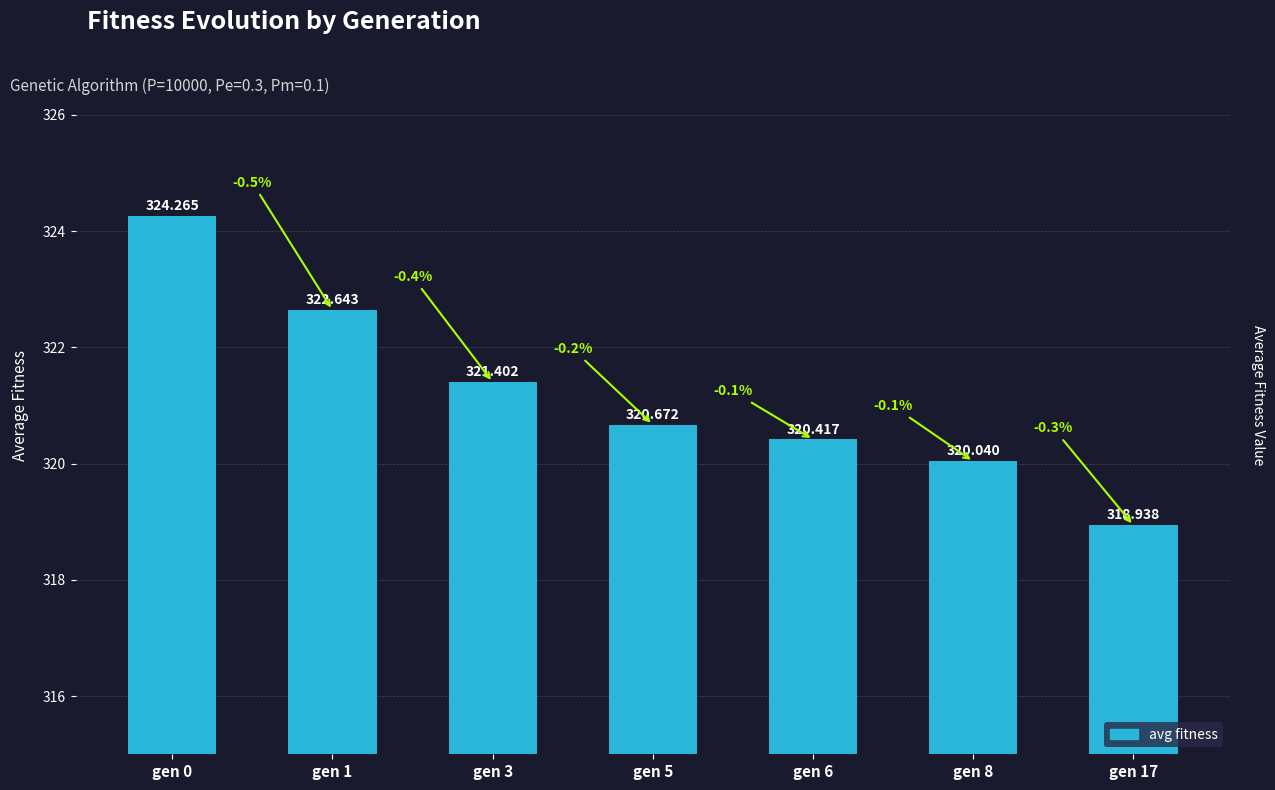

Which label corresponds to the largest value in the chart?

gen 0